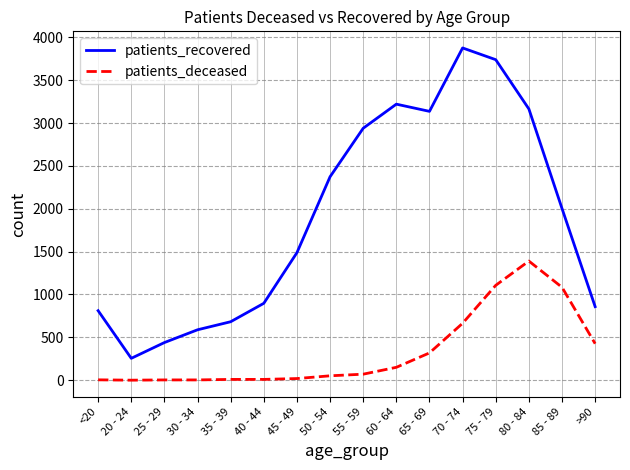

True or false: patients_recovered has more than 1 points higher than both neighbors.

True